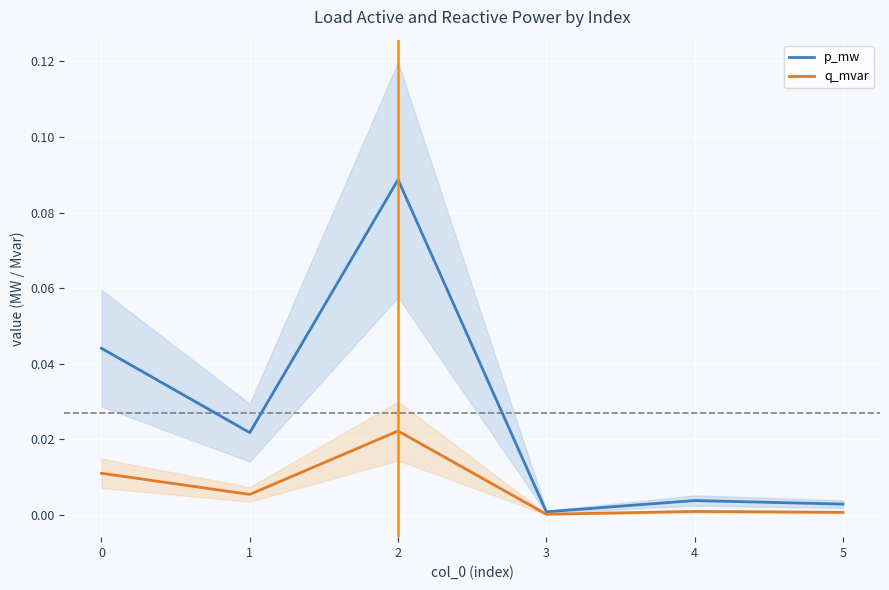

Count the number of data series in this chart.

2